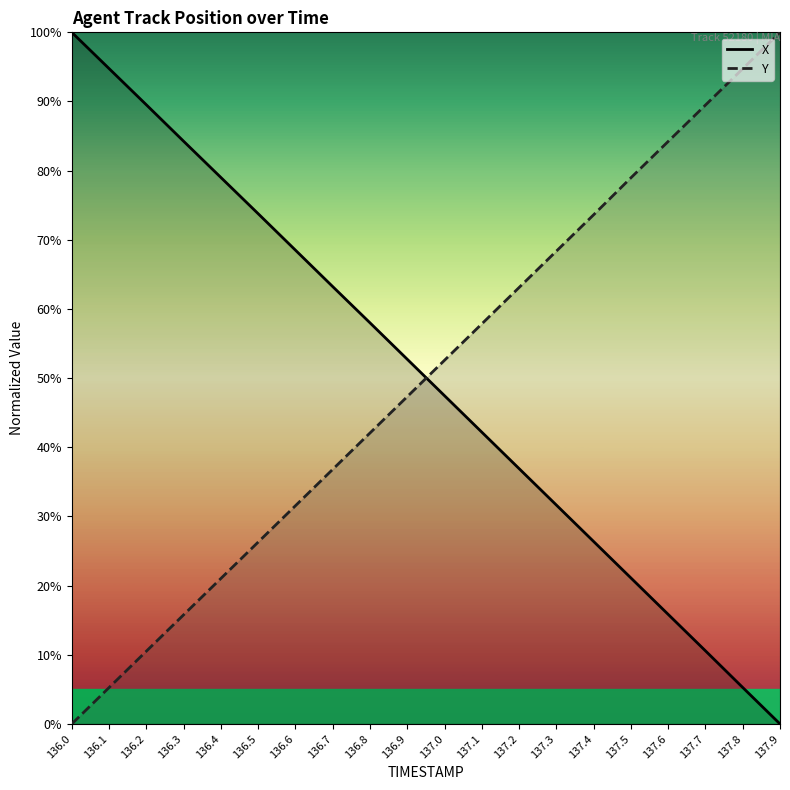

Is the value of X at 136.1 greater than the value of Y at 136.1?

Yes